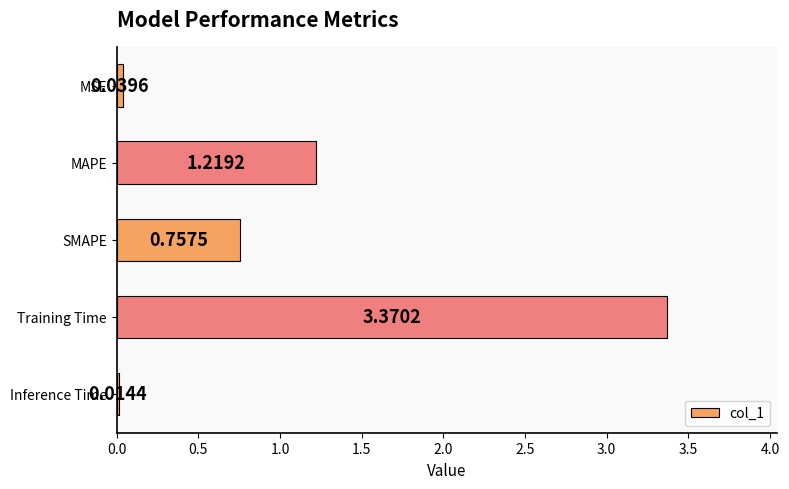

What is the difference between the maximum and second lowest values?

3.3